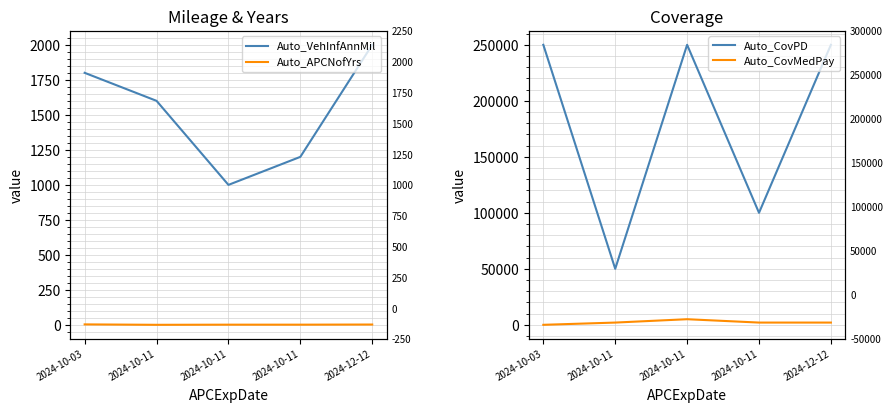

Is it true that Auto_CovMedPay equals 2471 at 2024-10-03?

False